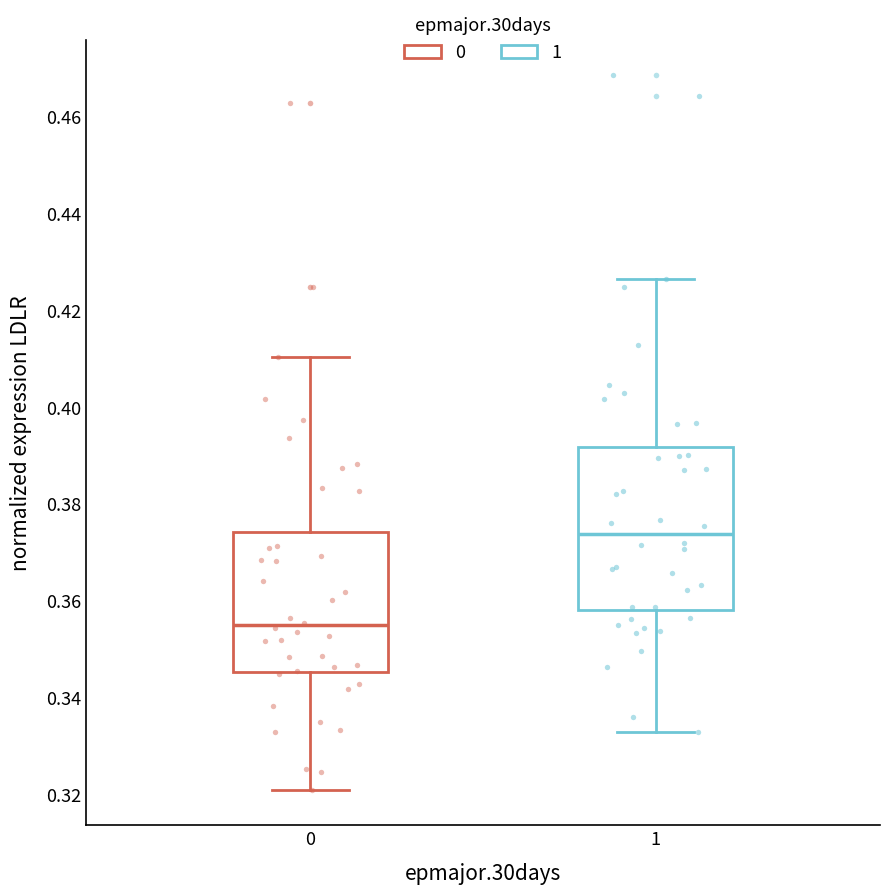

Reading left to right, read every box against the y-axis: the position of its median line, the range the box covers, and the ends of its whiskers. The values are not printed on the chart, so give them approximately, as read against the axis.

0: median 0.354, box 0.346 to 0.374, whiskers 0.322 to 0.410
1: median 0.374, box 0.358 to 0.392, whiskers 0.332 to 0.426